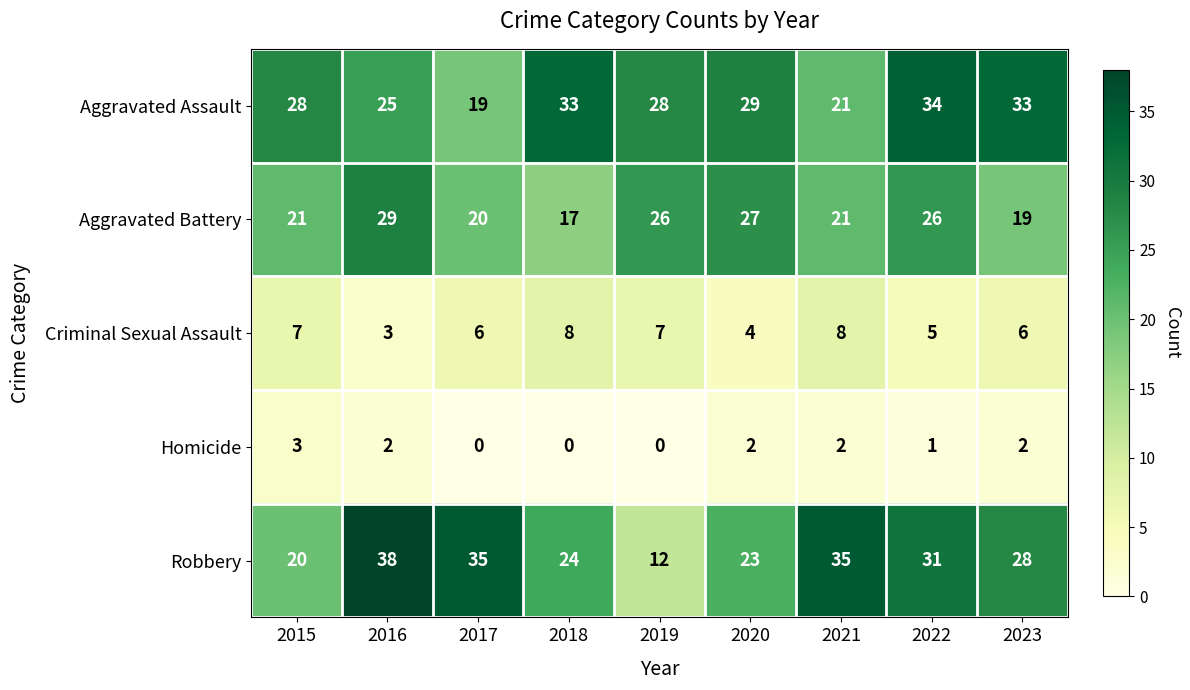

Rank the series at 2016 from lowest to highest value.

Homicide, Criminal Sexual Assault, Aggravated Assault, Aggravated Battery, Robbery